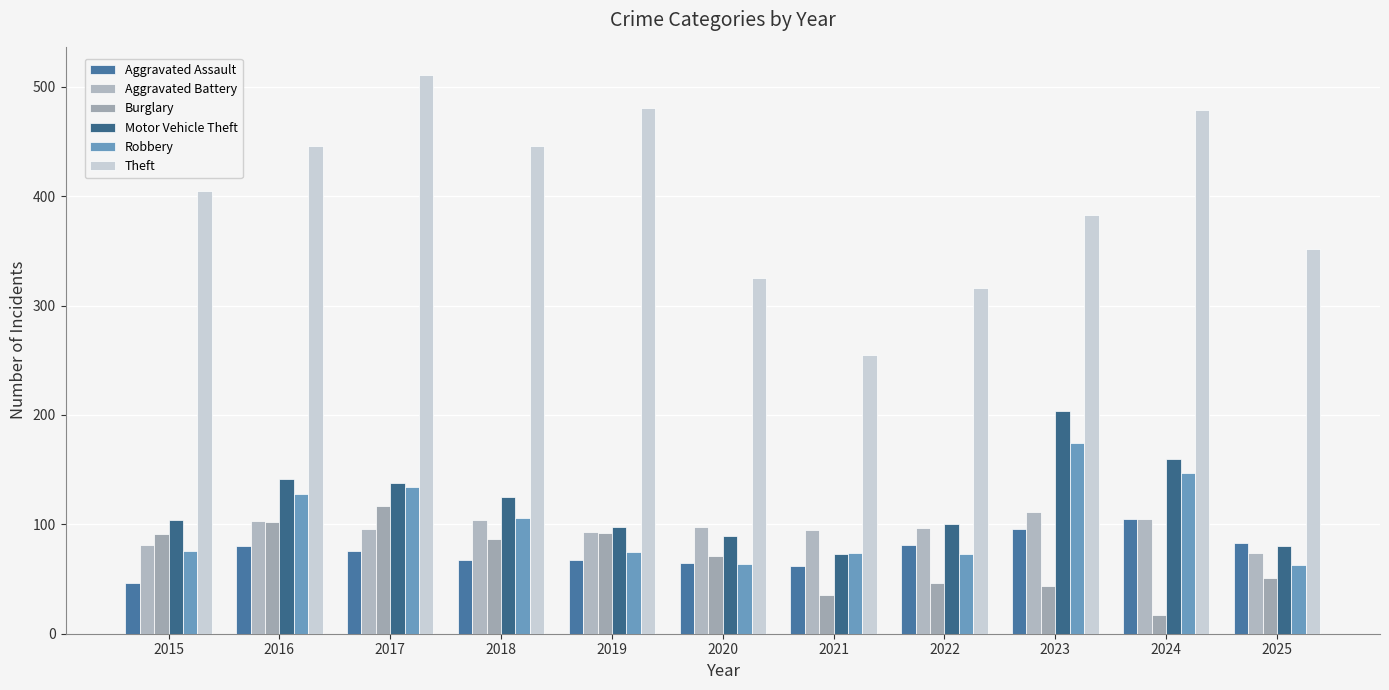

Where does the Aggravated Assault series first go above 76?

2016